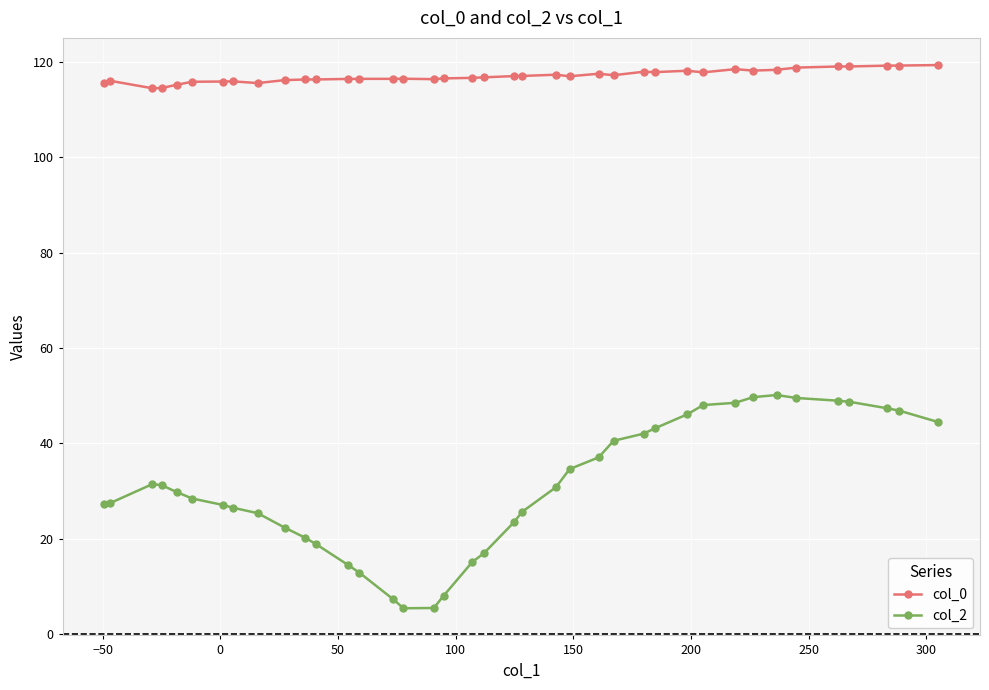

Which series has the largest range (max minus min)?

col_2